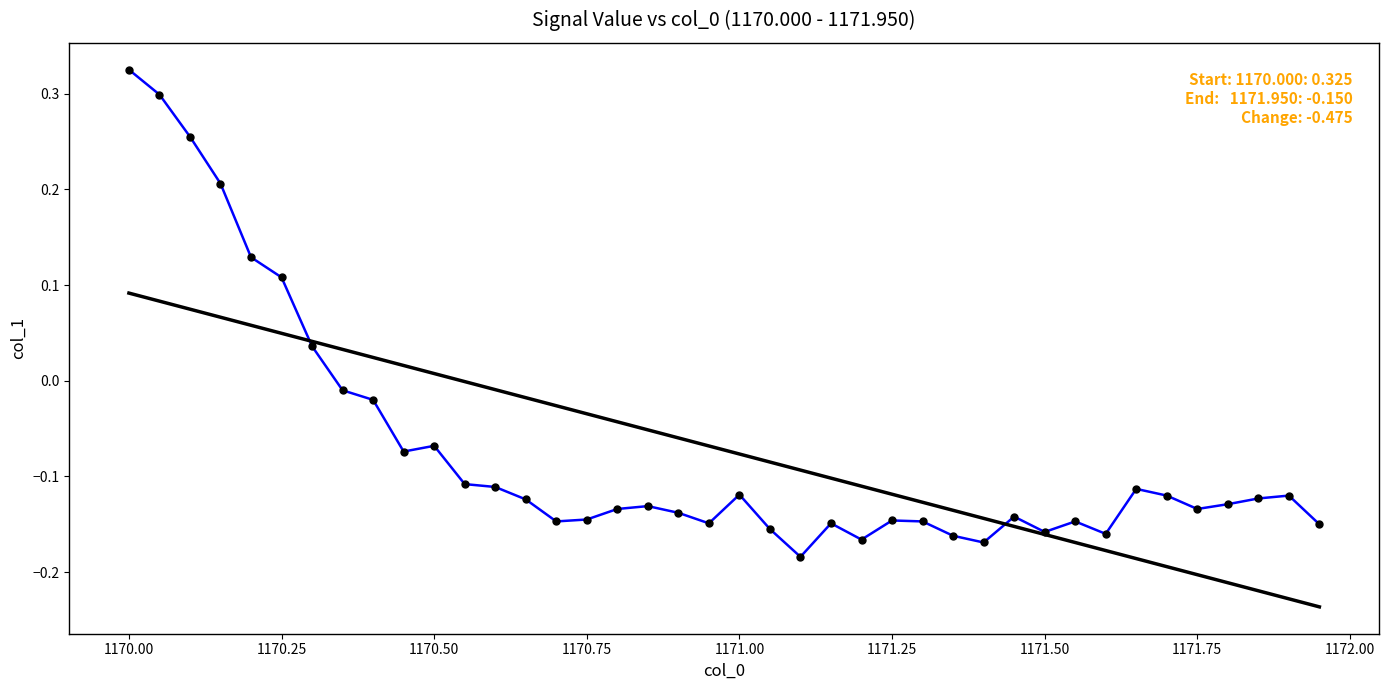

Does the chart have visible grid lines?

No